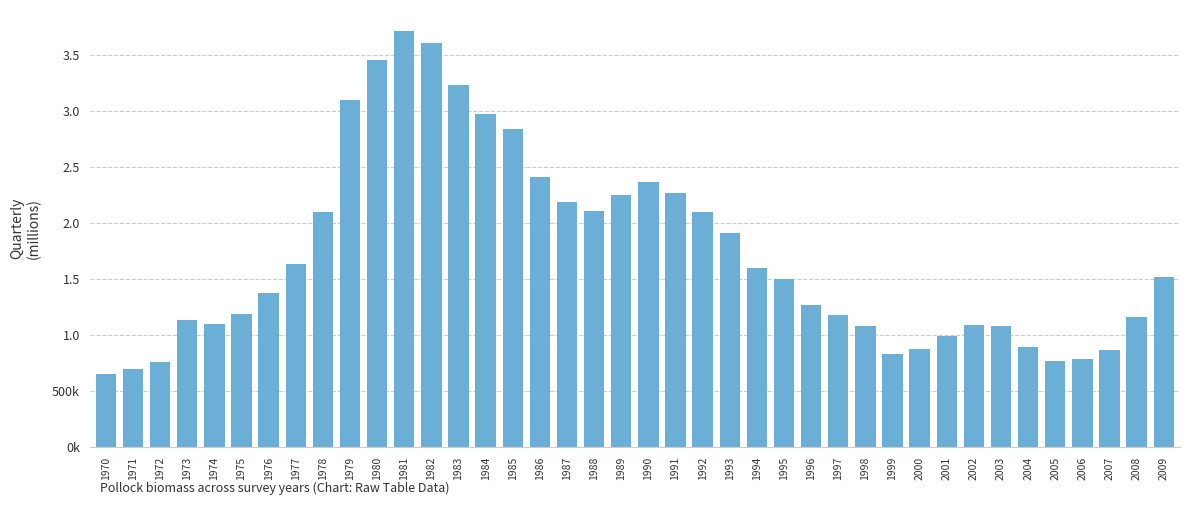

What is the difference between the values at 2009 and 1977?

109710